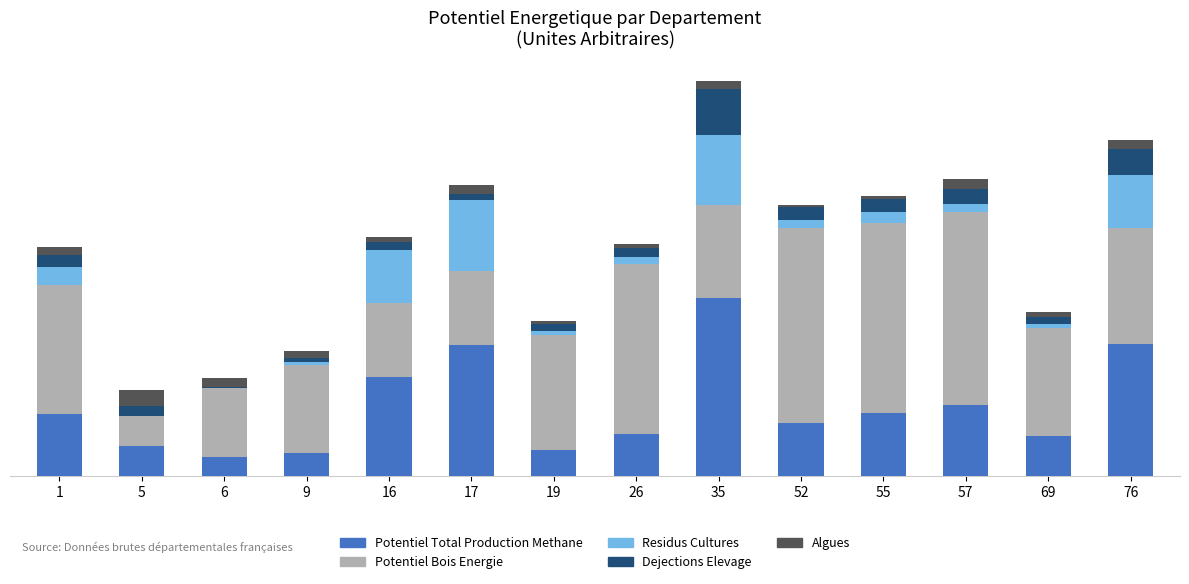

Are the bars grouped side by side (vs. stacked)?

No